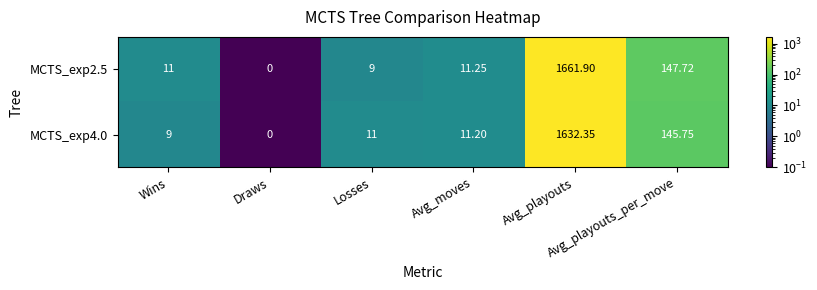

Rank the series at Avg_playouts from highest to lowest value.

MCTS_exp2.5, MCTS_exp4.0